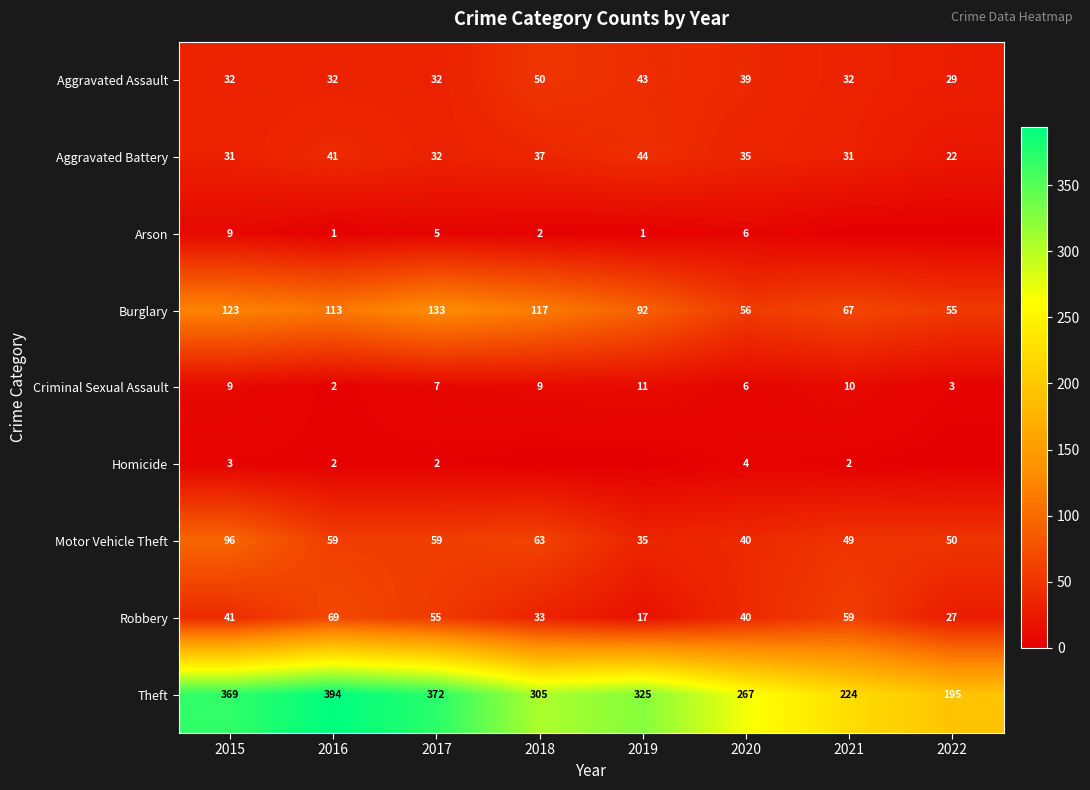

Read the Theft value at 2019, to the nearest 5.

325